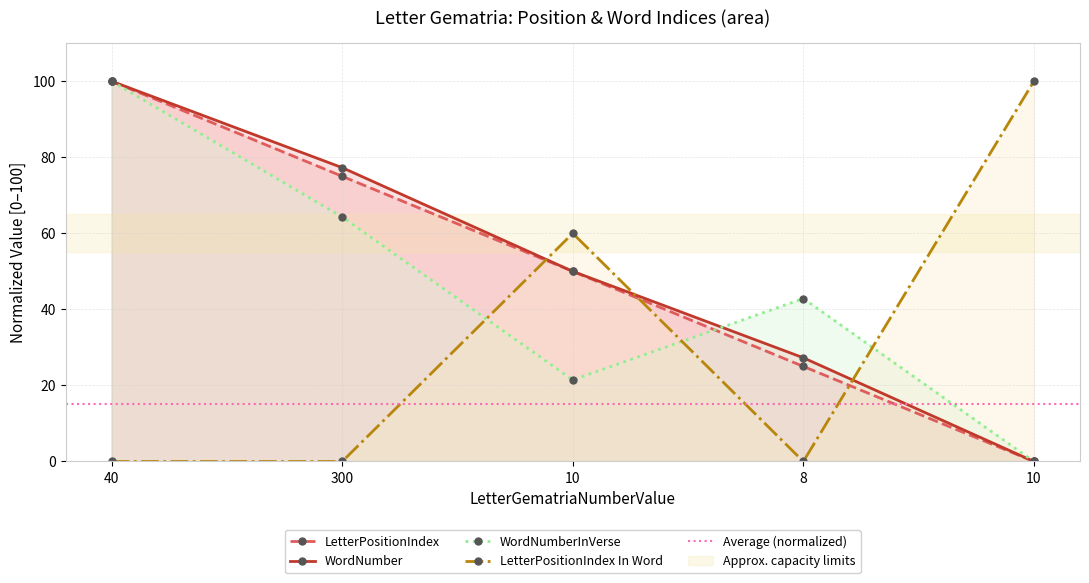

What is the greatest value displayed?

100.0